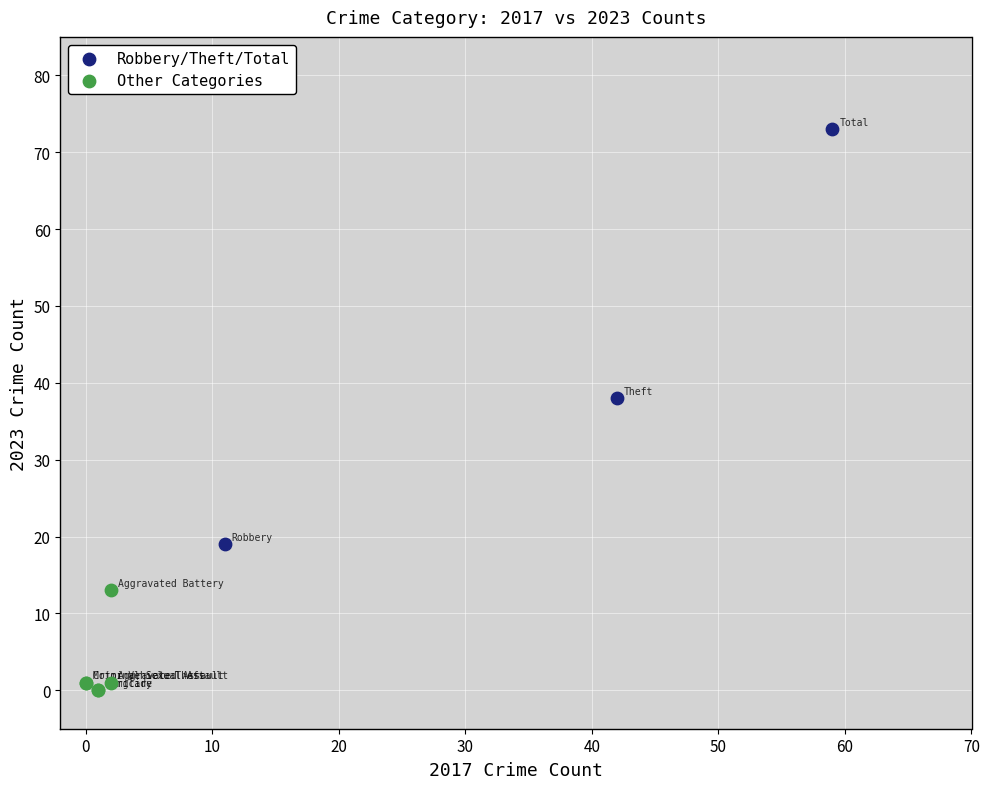

Which series has the largest Y range (max minus min)?

Robbery/Theft/Total